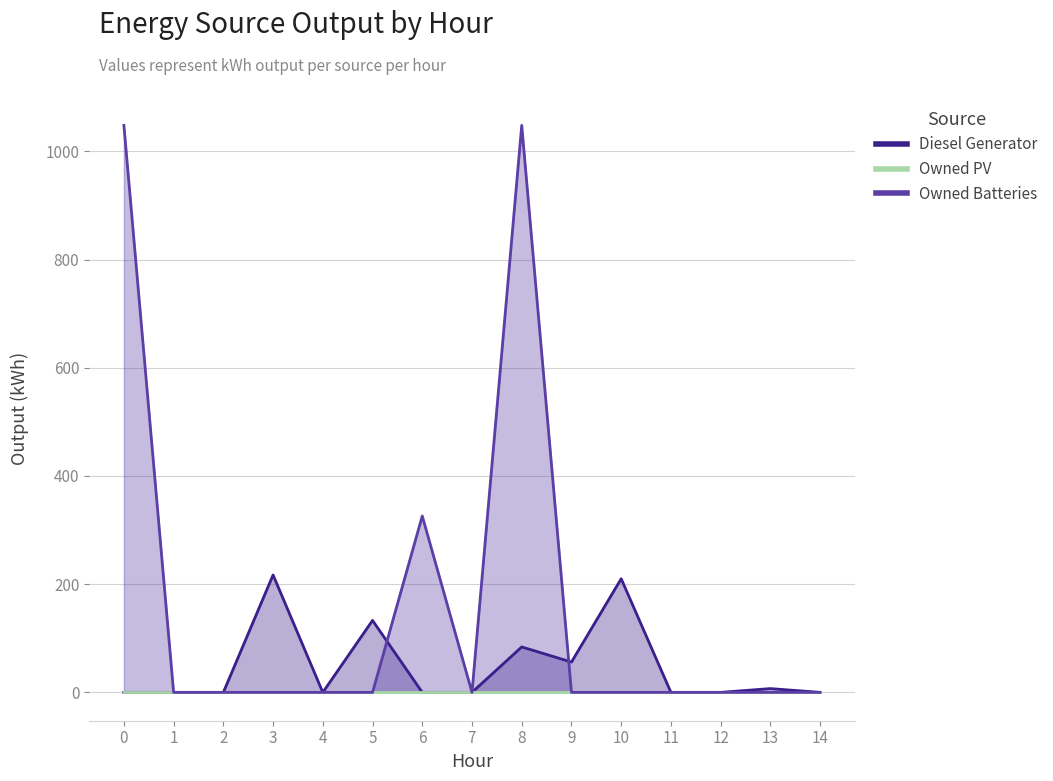

Between 4 and 3, which is larger?

3